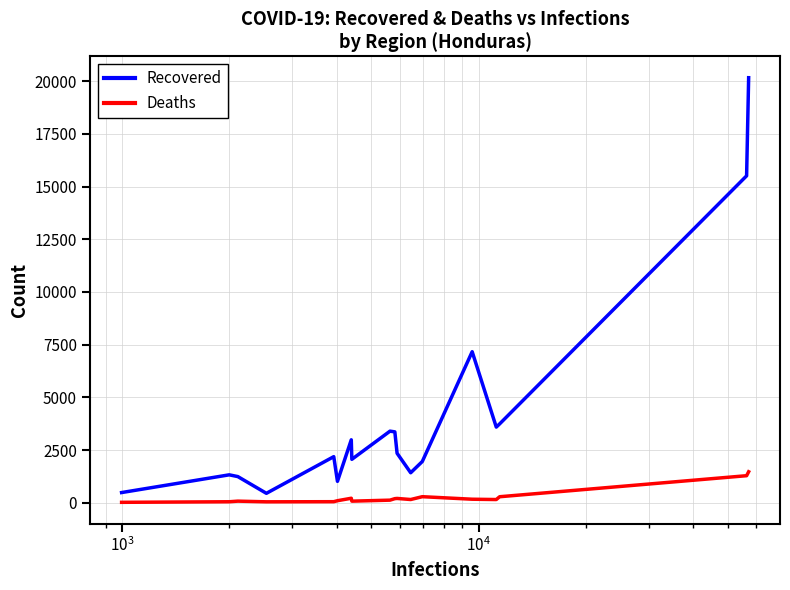

What is the difference between the maximum and minimum values in the Recovered series?

19715